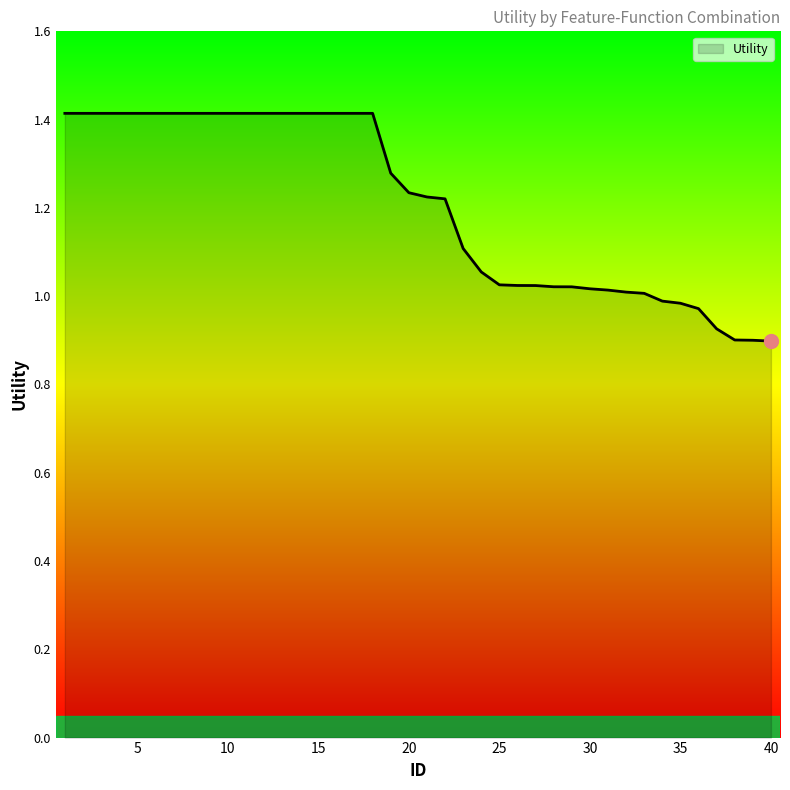

What is the difference between the maximum and minimum values?

0.5